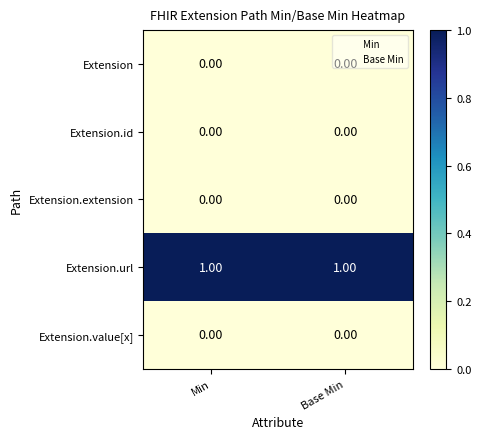

Which series has the largest total across all categories?

Extension.url